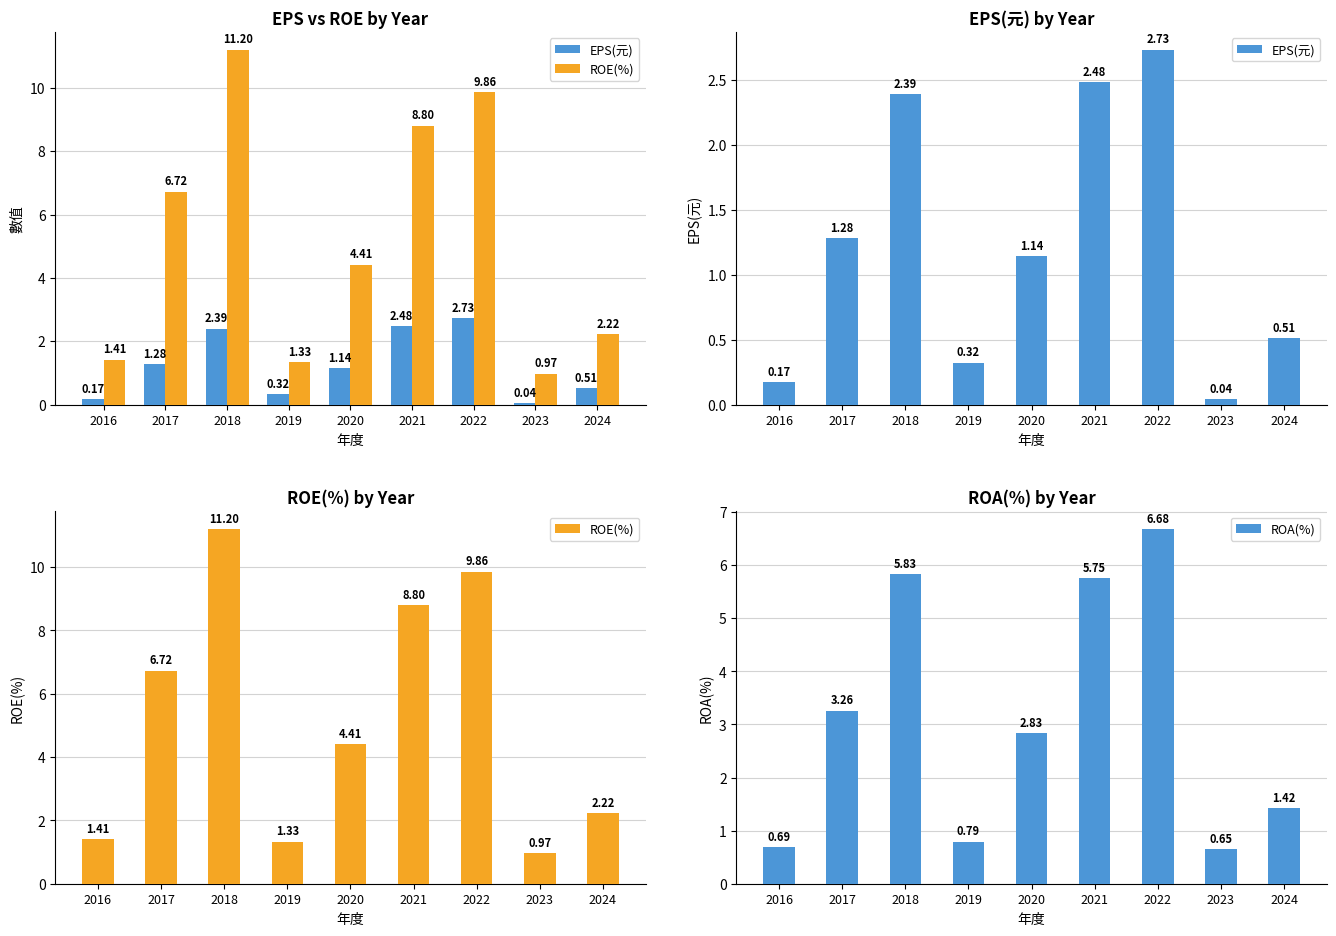

Where is EPS(元) nearest to the value 1?

2020